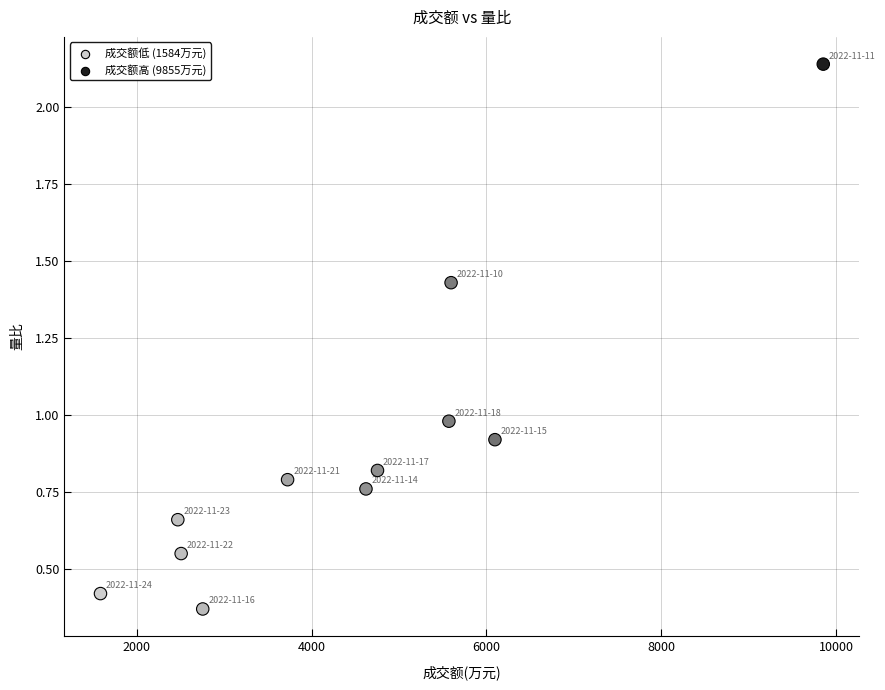

What is the average X value?

4503.2